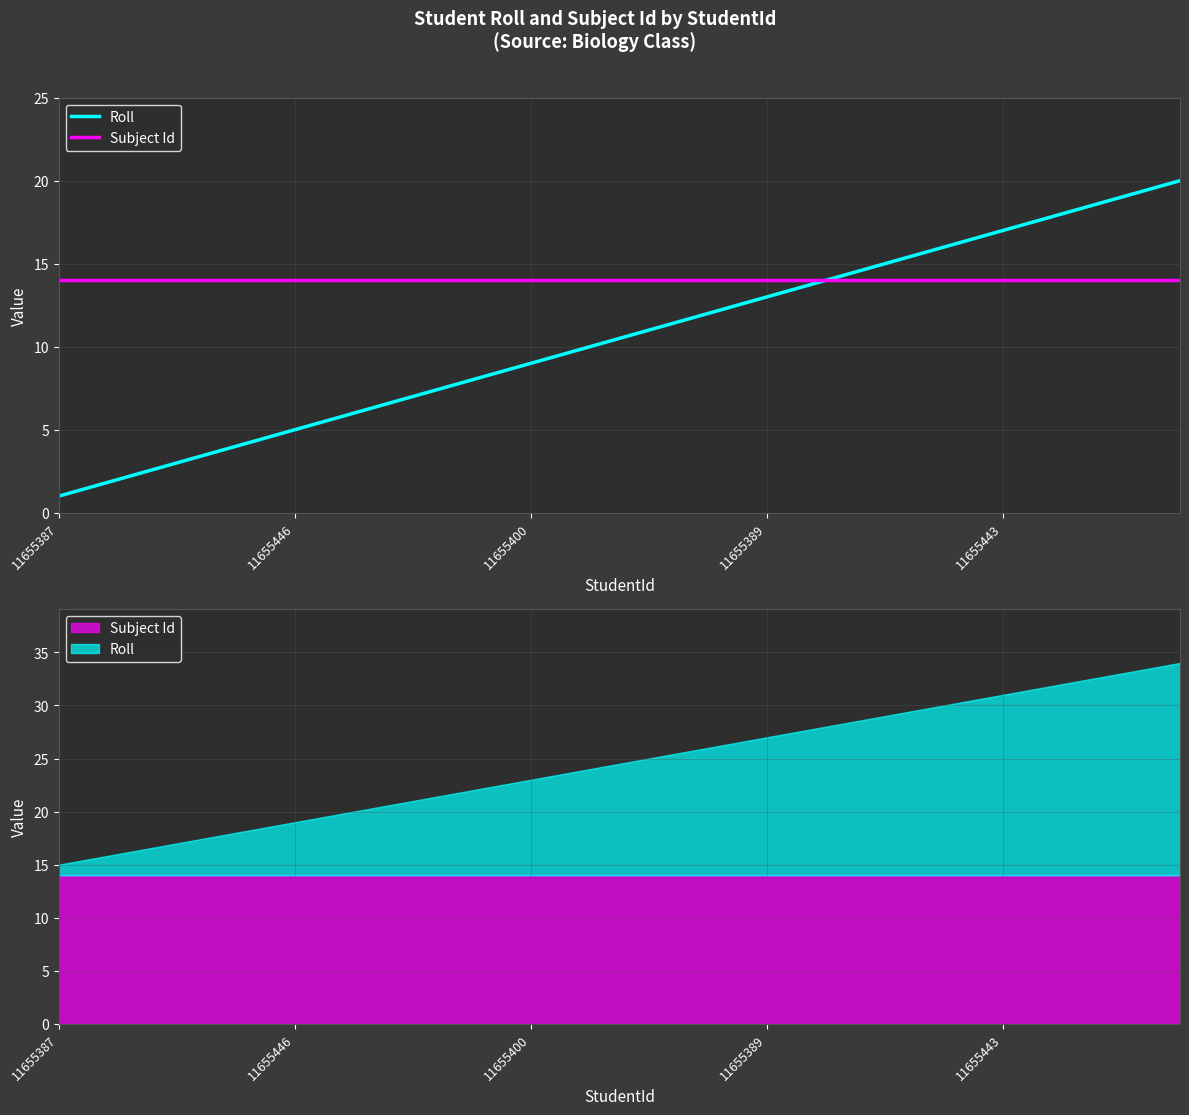

Between 8 and 14, which series saw the biggest shift?

Roll